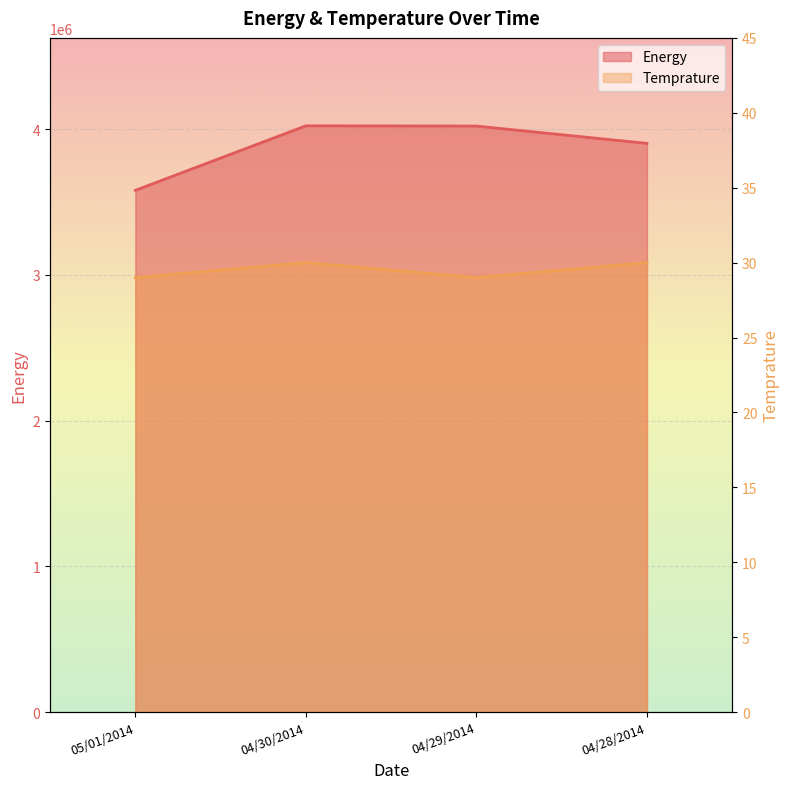

True or false: Temprature and Energy intersect in this chart.

False